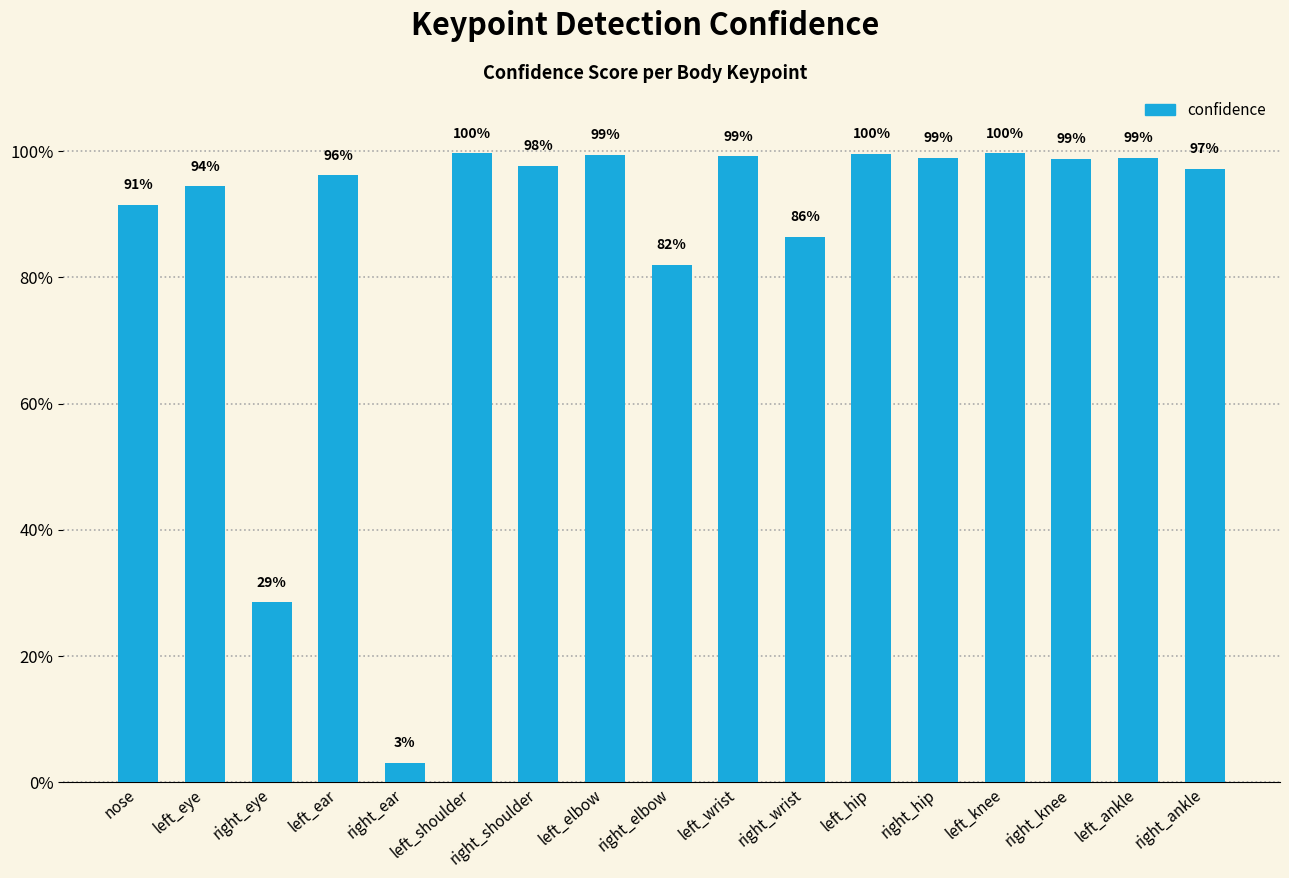

Rank the categories by value from highest to lowest.

left_knee, left_shoulder, left_hip, left_elbow, left_wrist, left_ankle, right_hip, right_knee, right_shoulder, right_ankle, left_ear, left_eye, nose, right_wrist, right_elbow, right_eye, right_ear